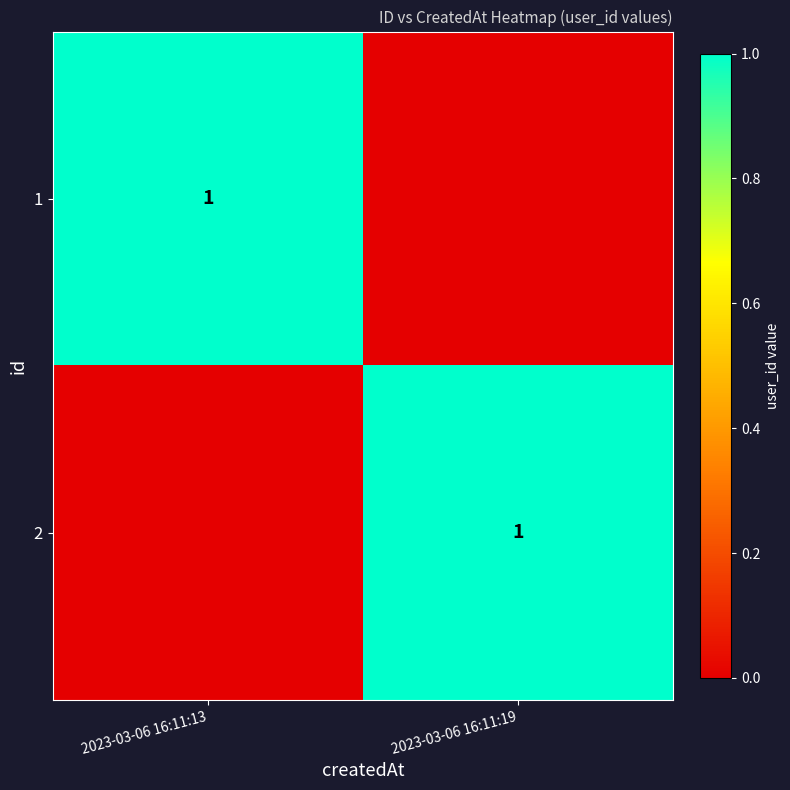

The value of 2 at 2023-03-06 16:11:19 is 1. True or false?

True